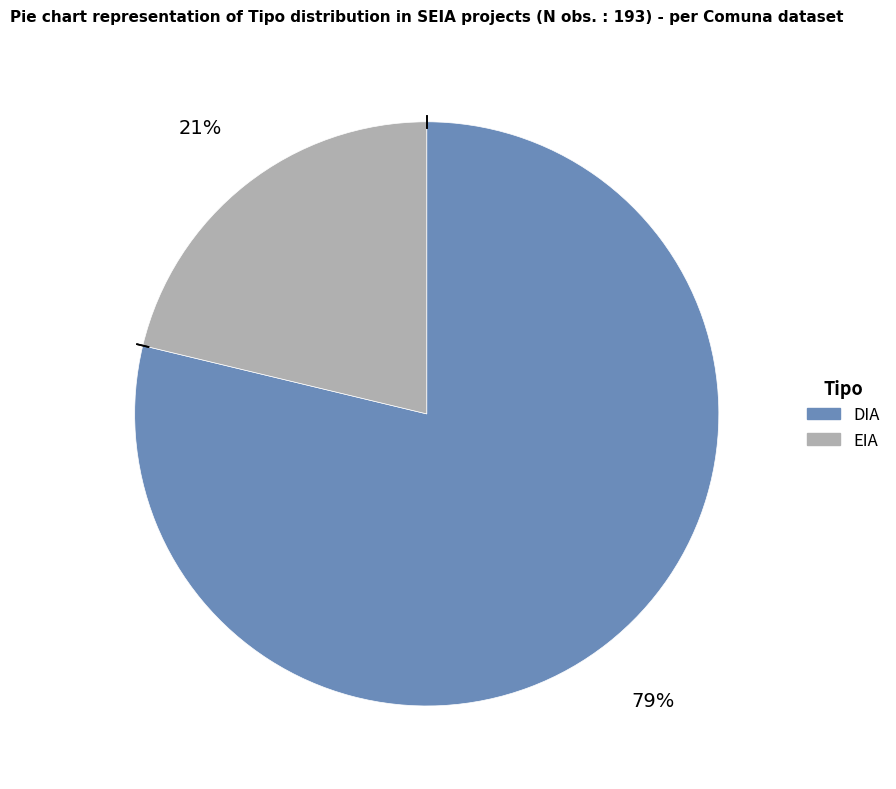

Count the number of slices in the pie.

2